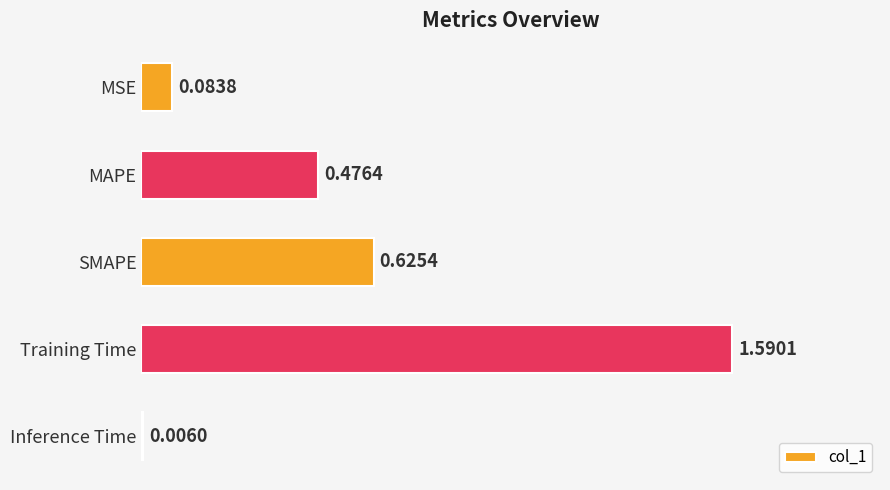

Which category has the highest value across all series?

Training Time